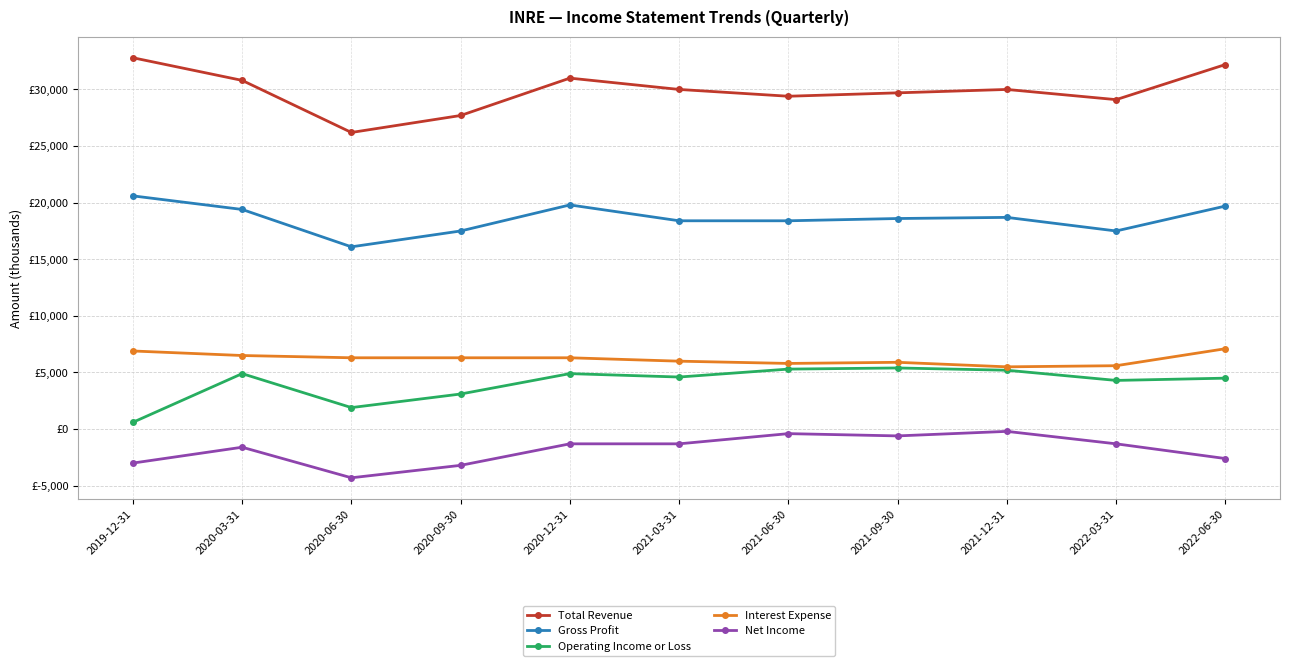

Does the chart have visible grid lines?

Yes